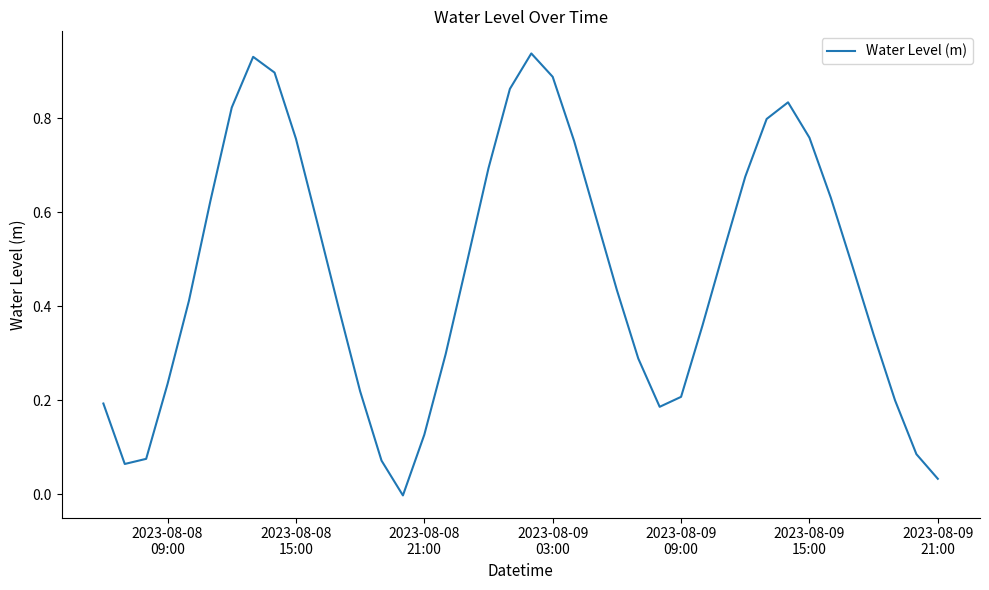

Reading left to right, extract all data points from this chart.

0.2	0.1	0.1	0.2	0.4	0.6	0.8	0.9	0.9	0.8	0.6	0.4	0.2	0.1	-0.0	0.1	0.3	0.5	0.7	0.9	0.9	0.9	0.8	0.6	0.4	0.3	0.2	0.2	0.4	0.5	0.7	0.8	0.8	0.8	0.6	0.5	0.3	0.2	0.1	0.0